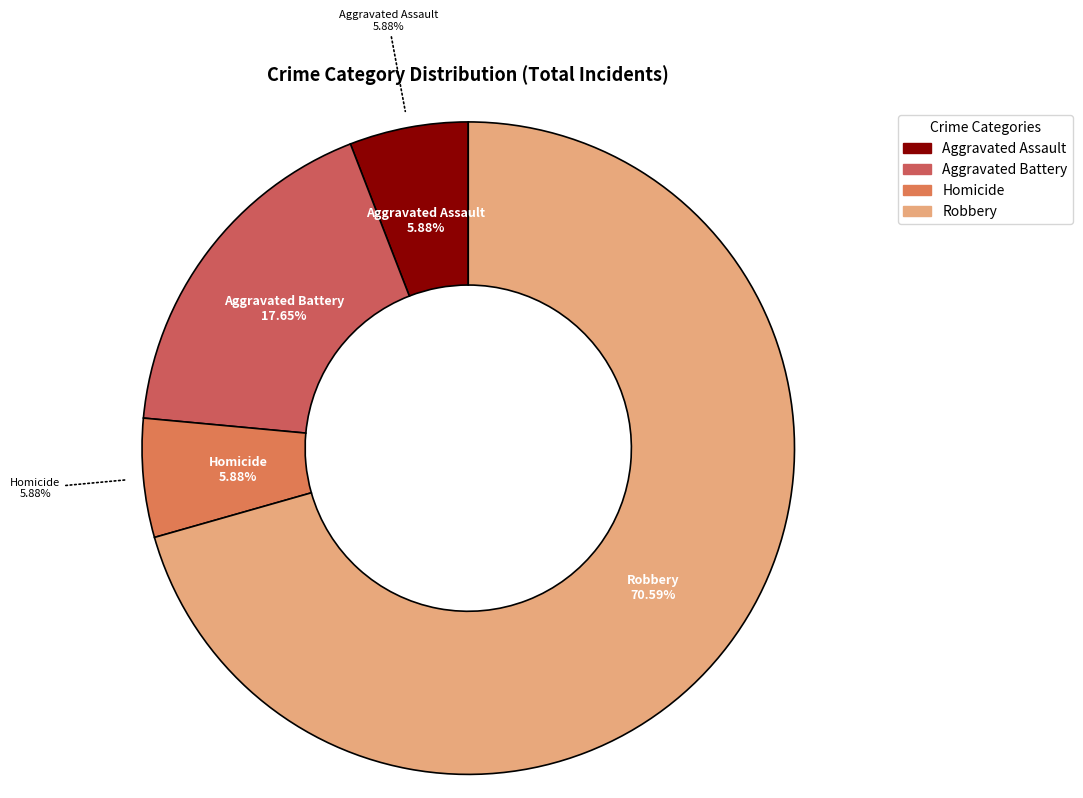

To the nearest percent, what percentage of the pie is Aggravated Assault?

6%